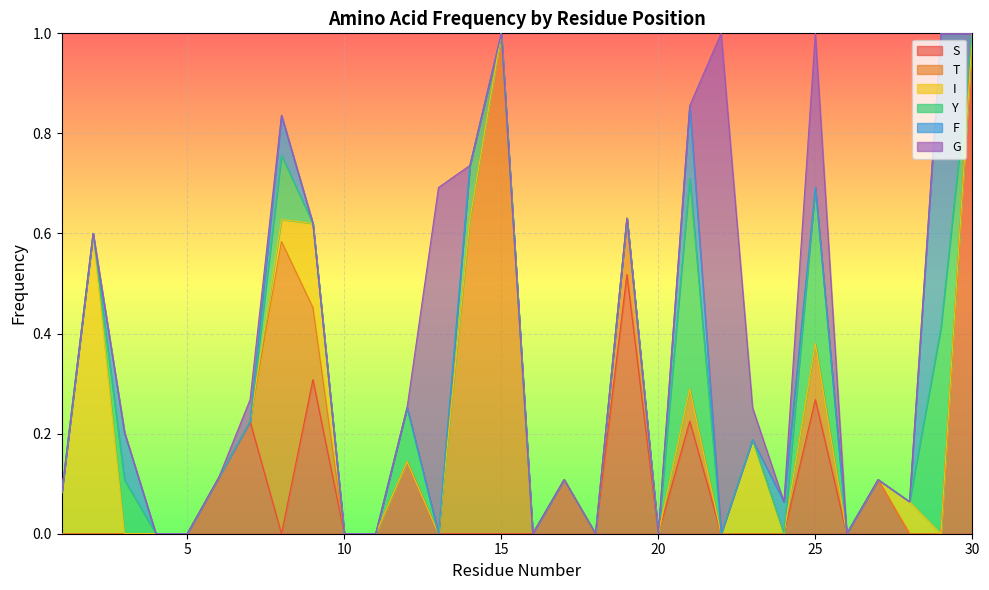

How many values in T are above zero?

7